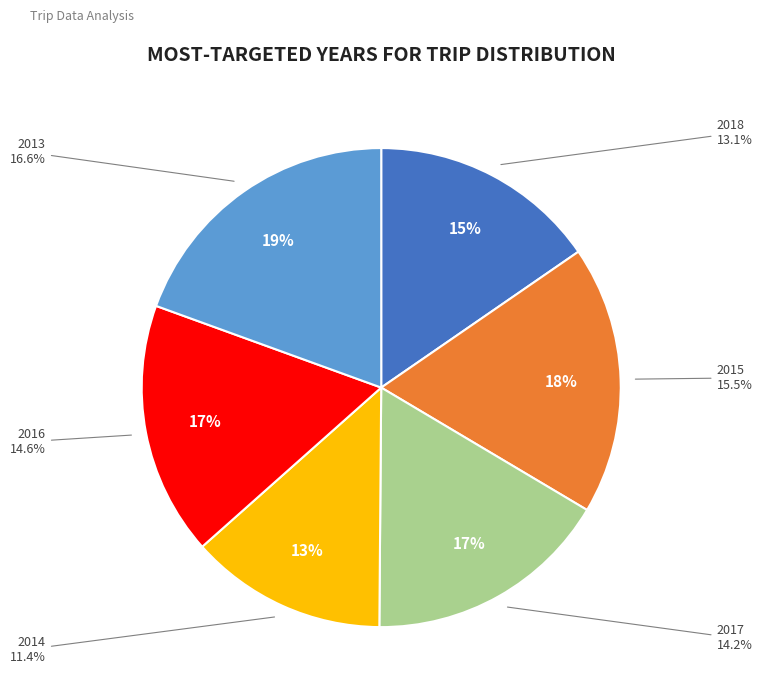

Do 2018 and 2013 together represent more than half of the pie?

No